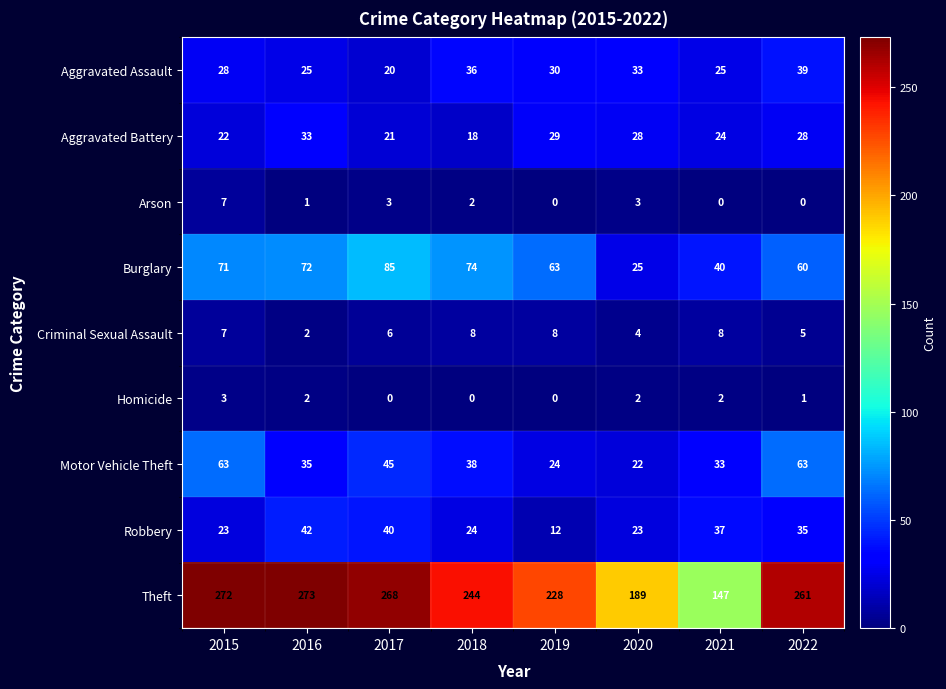

The Aggravated Assault series shows 36 at 2018. True or false?

True